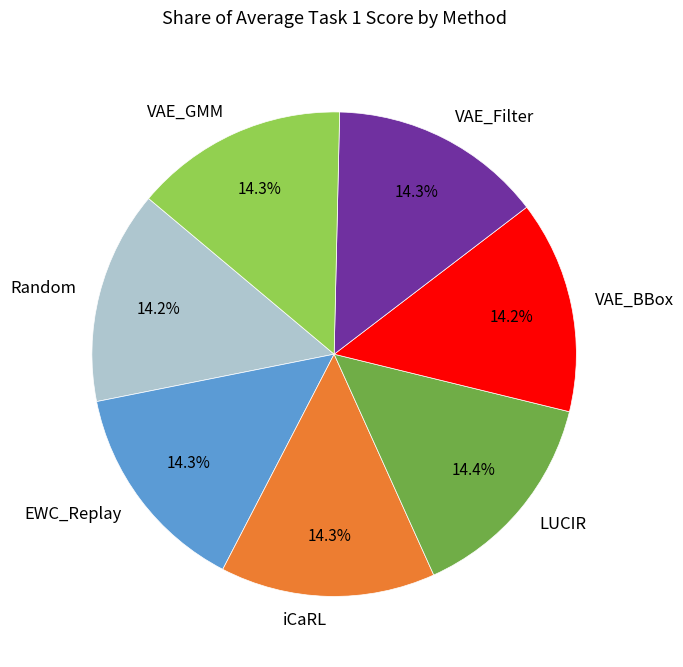

Is there any slice that represents more than half of the pie?

No